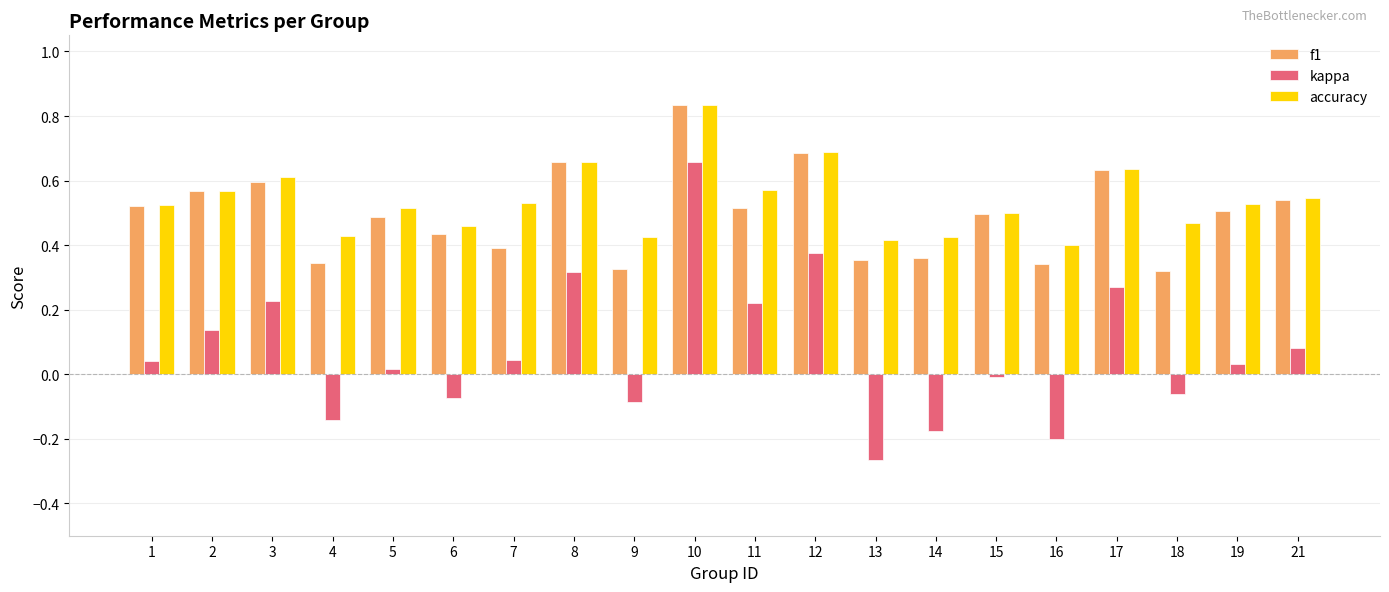

At how many categories does at least one series exceed 0?

20